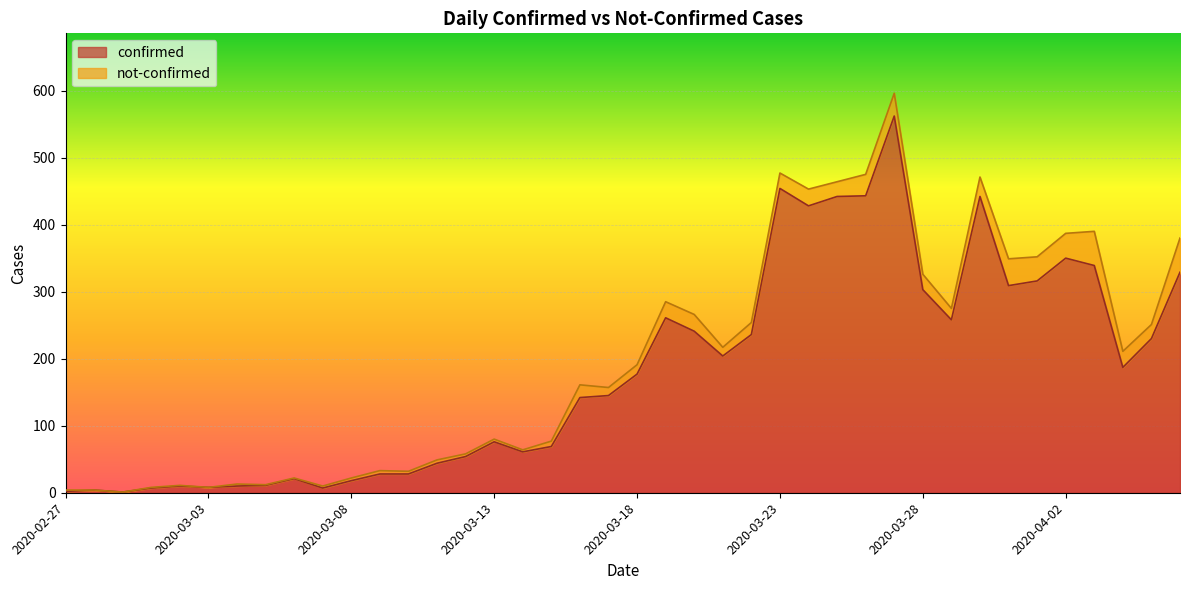

What is the label of the 20th point from the right?

2020-03-18